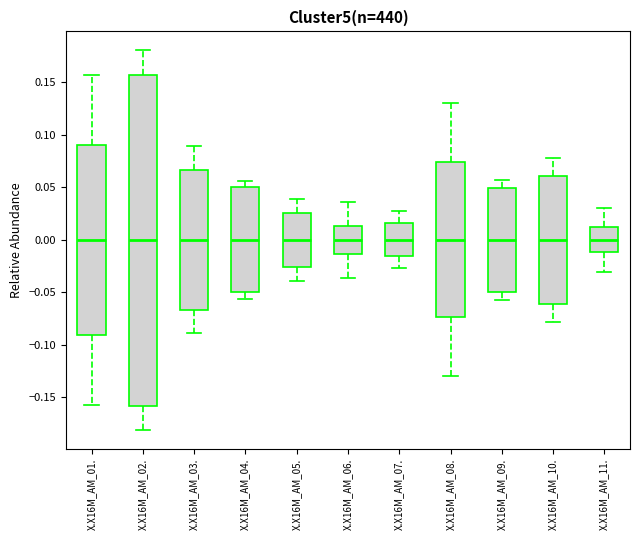

Which box is the tallest, from its lower edge to its upper edge?

X.X16M_AM_02.